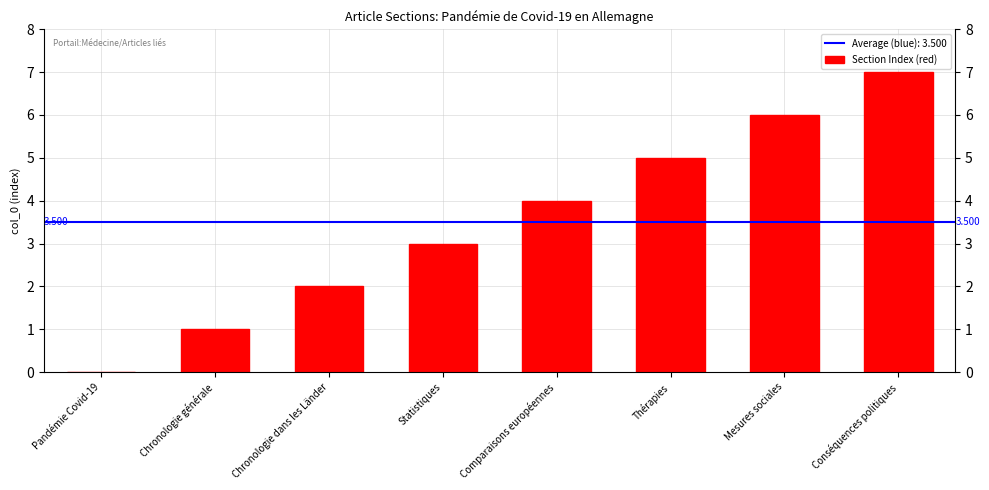

Which has a higher value, Comparaisons européennes or Chronologie générale?

Comparaisons européennes